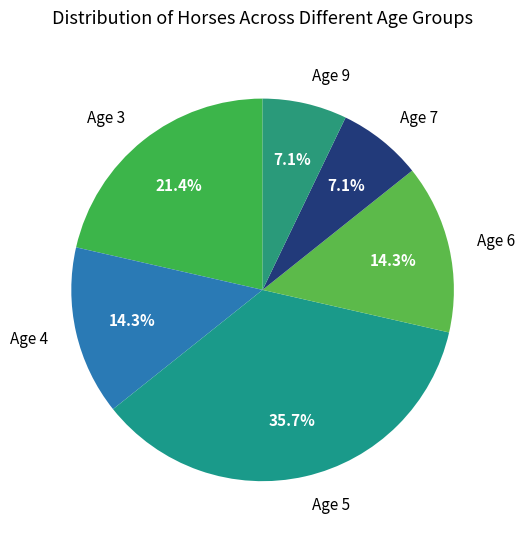

What percentage is NOT represented by Age 6?

85.7%